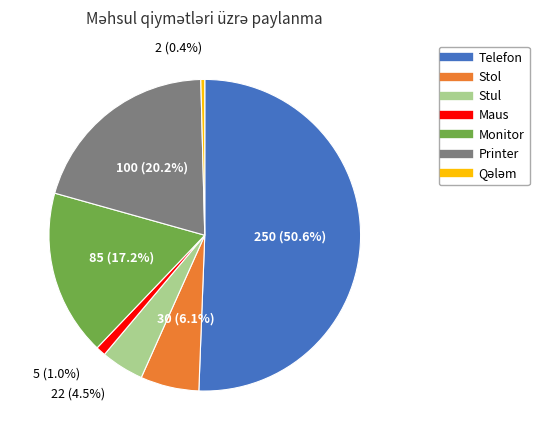

Is Stol the majority of the pie?

No